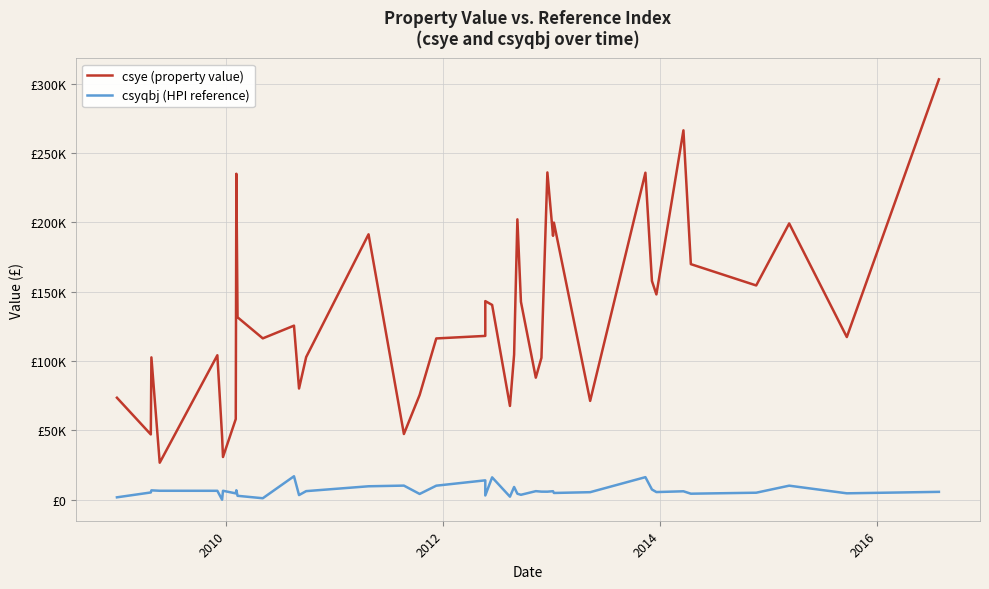

What is the difference between the maximum and second lowest values in the csye (property value) series?

272306.7